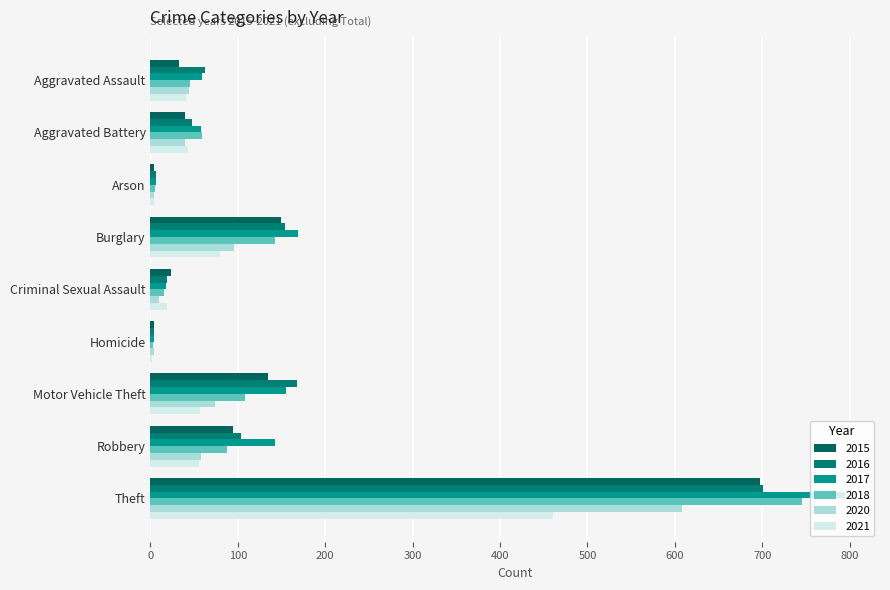

The value of 2021 at Aggravated Battery is 43. True or false?

True